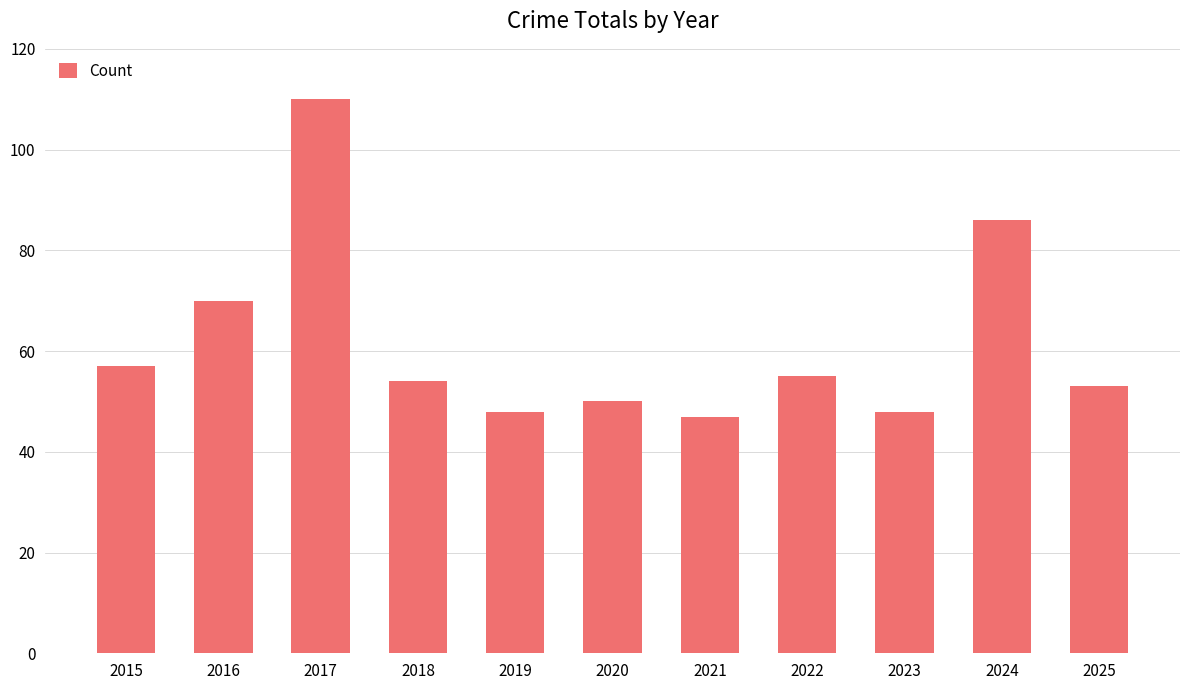

How many values are below 54?

5